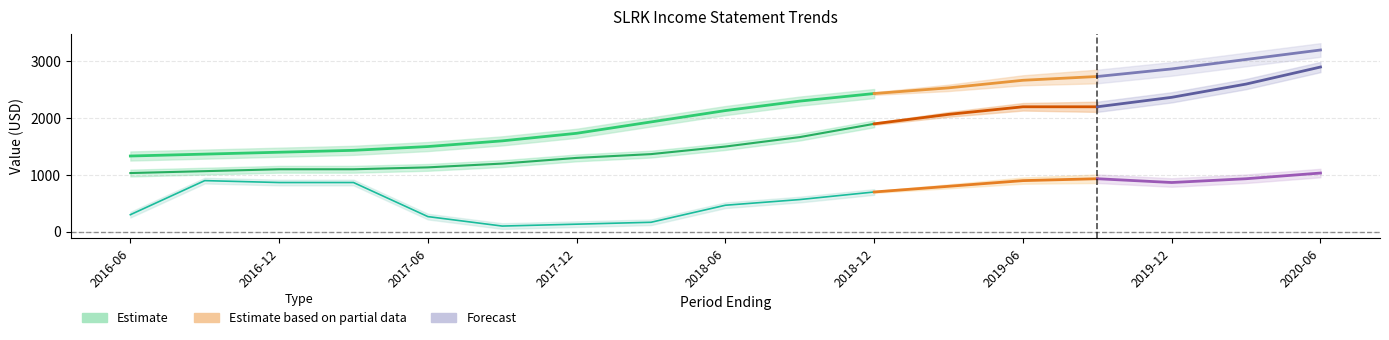

The Operating Income or Loss series shows 1799.4 at 2017-06. True or false?

False